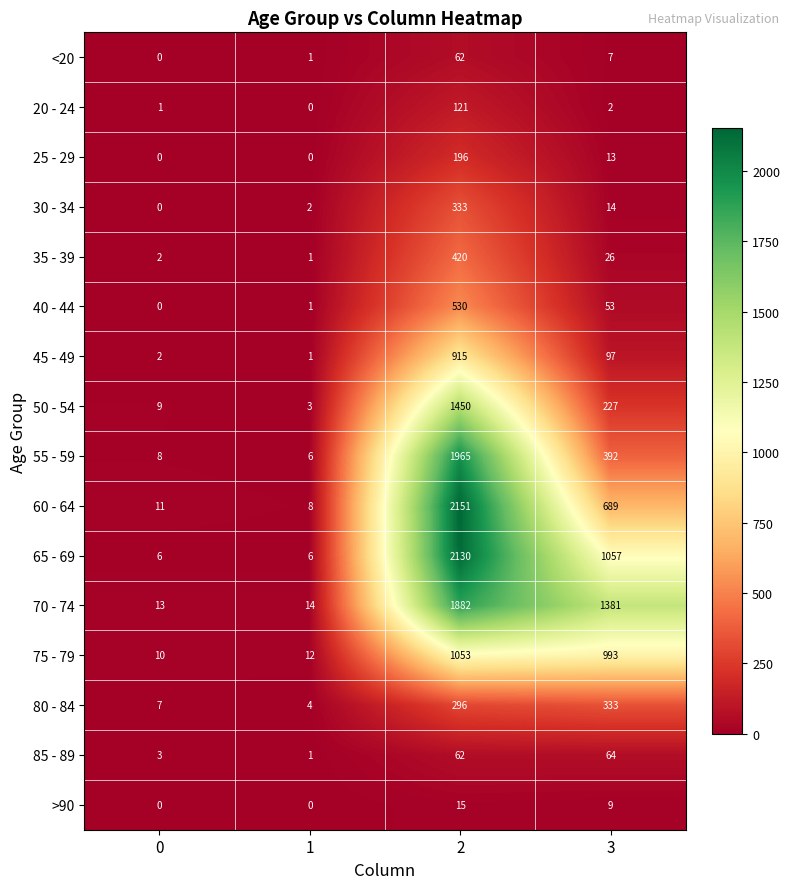

The 60 - 64 series shows 7 at 0. True or false?

False